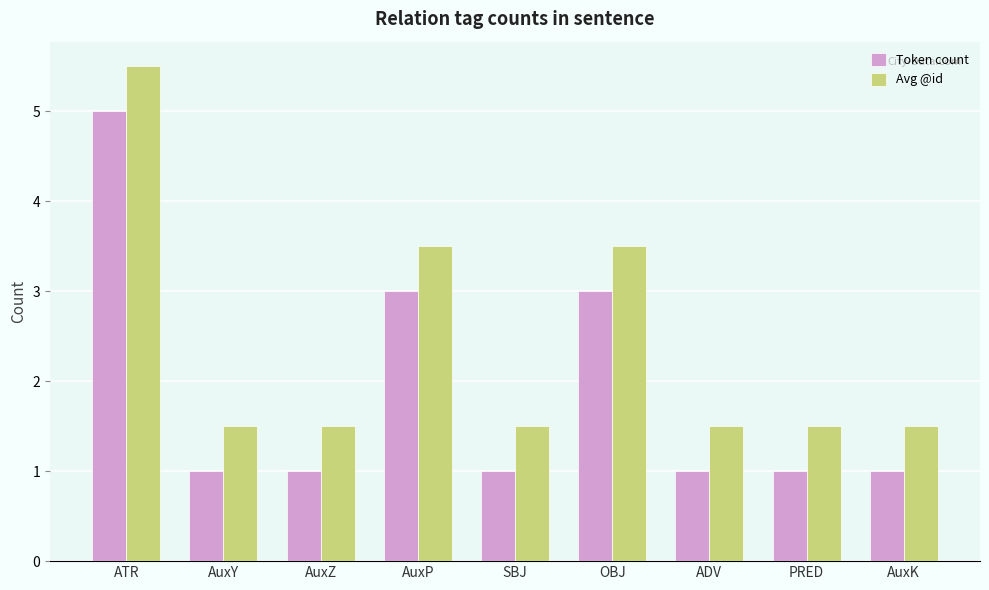

How many bars are there in each group?

2